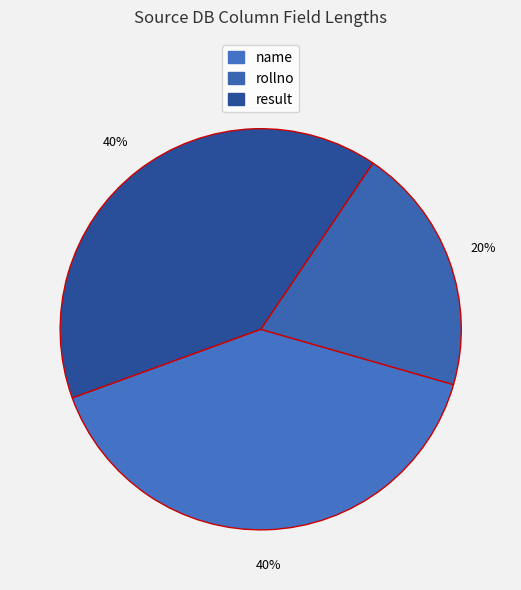

Is it true that result is 40% of the pie?

True